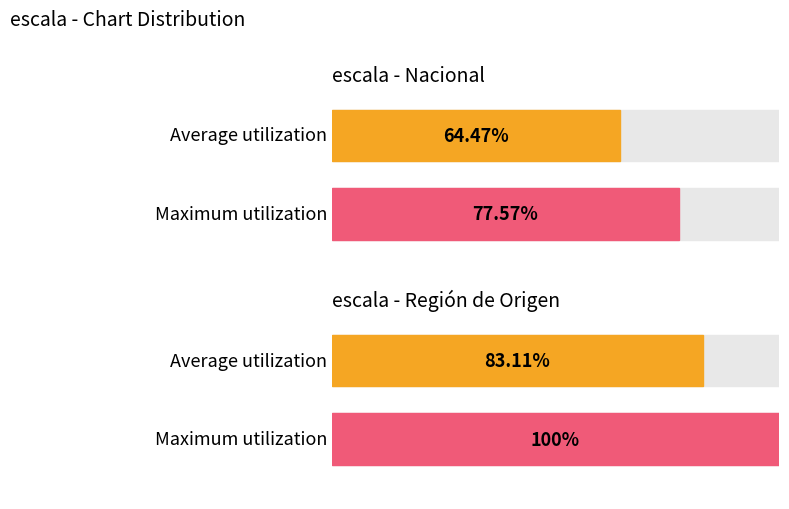

How many bars are there in total?

8